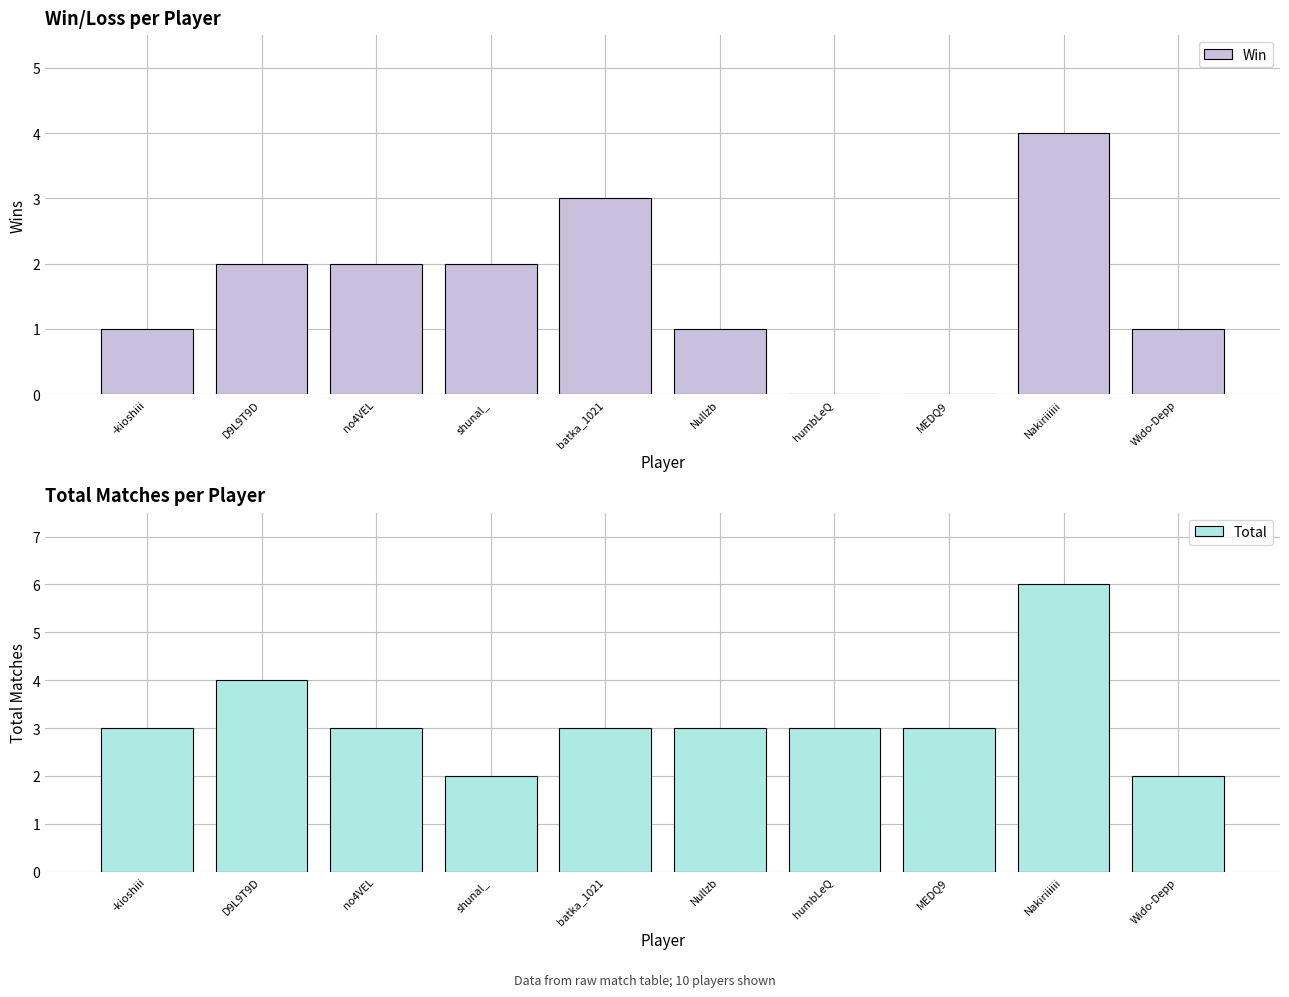

Rank the series by their average value, from highest to lowest.

Total, Win